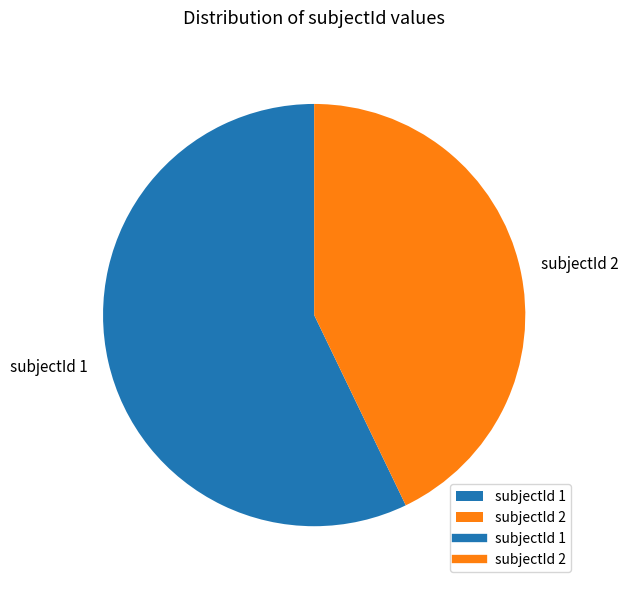

Does subjectId 2 represent more than half of the total?

No